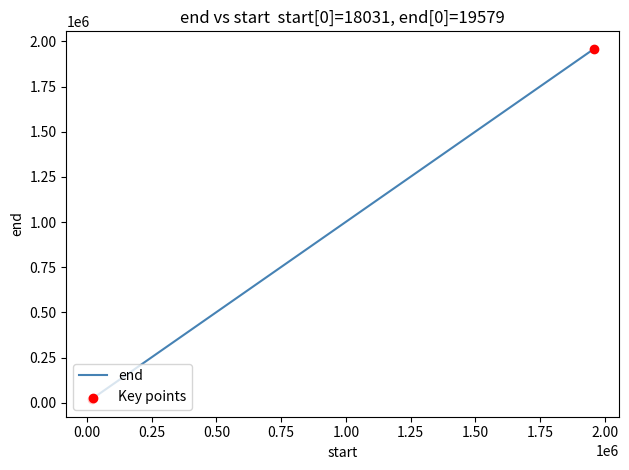

What is the ratio of the value at 1859129 to the value at 1869403?

1.0